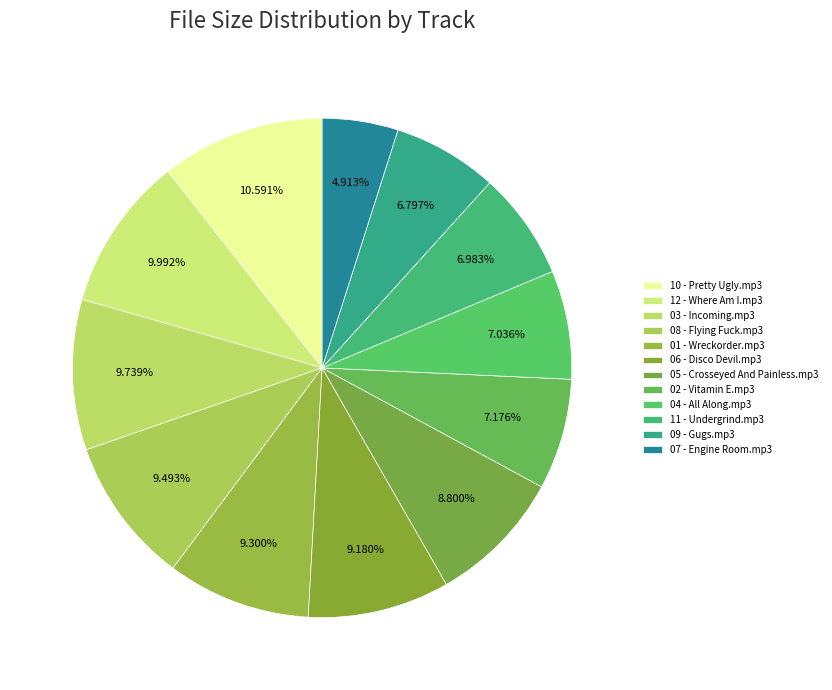

How many slices are in this pie chart?

12